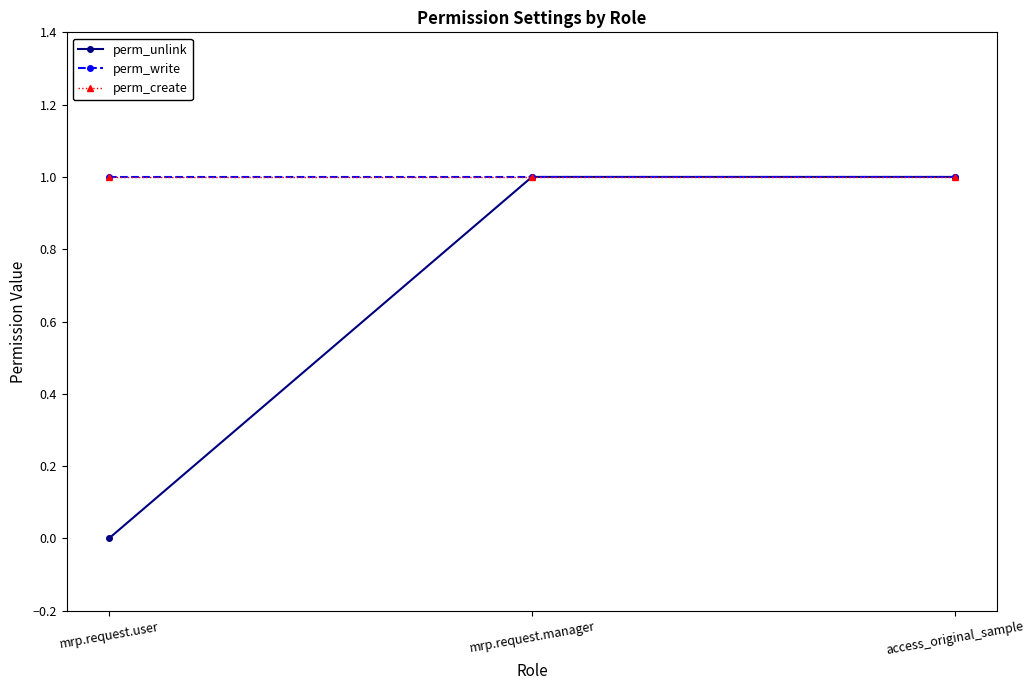

Is the value of perm_create at mrp.request.manager greater than the value of perm_unlink at mrp.request.user?

Yes